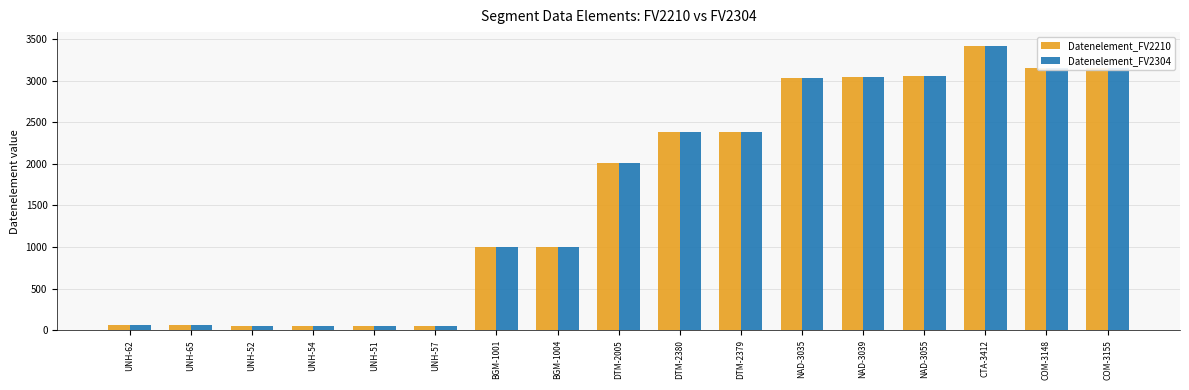

What is the greatest value displayed?

3412